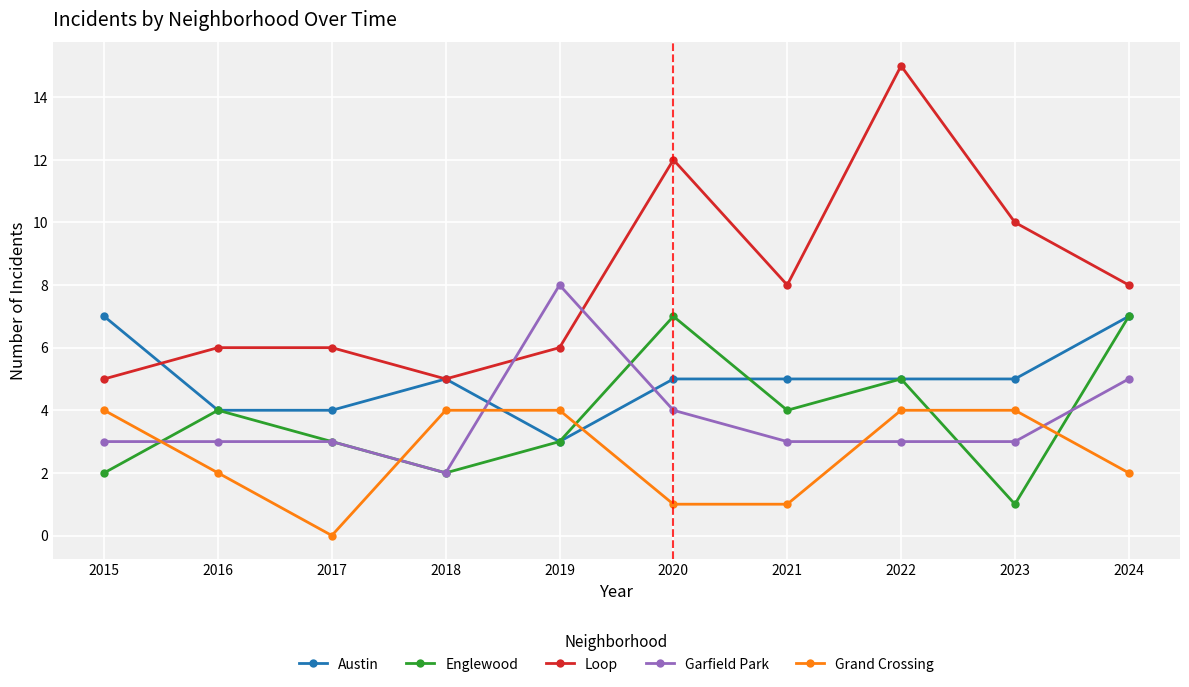

The value of Englewood at 2021 is 3. True or false?

False